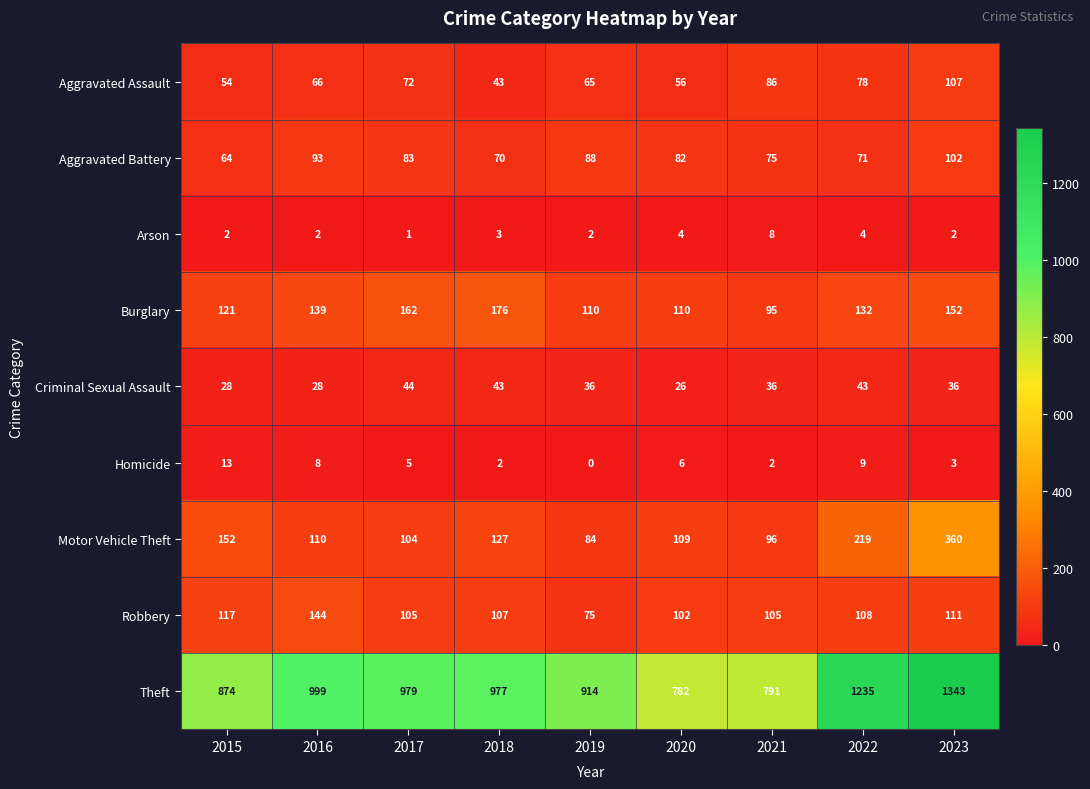

At which category does the chart reach its minimum across all series?

2019